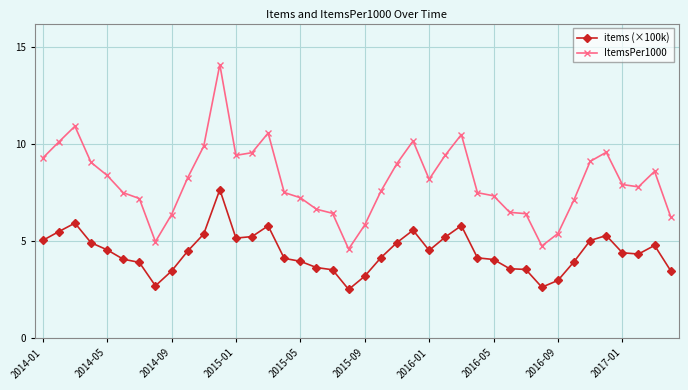

True or false: items (×100k) has more than 1 points higher than both neighbors.

True